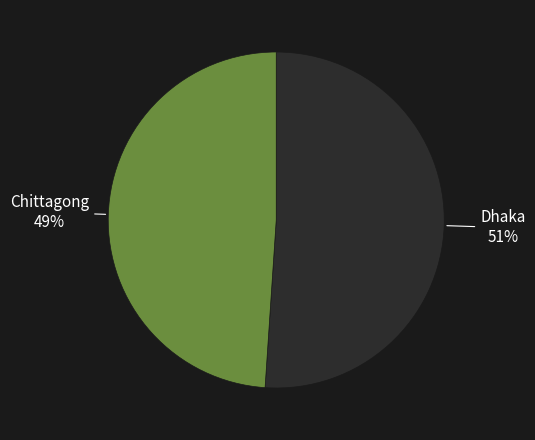

Which category has the smallest portion of the pie?

Chittagong